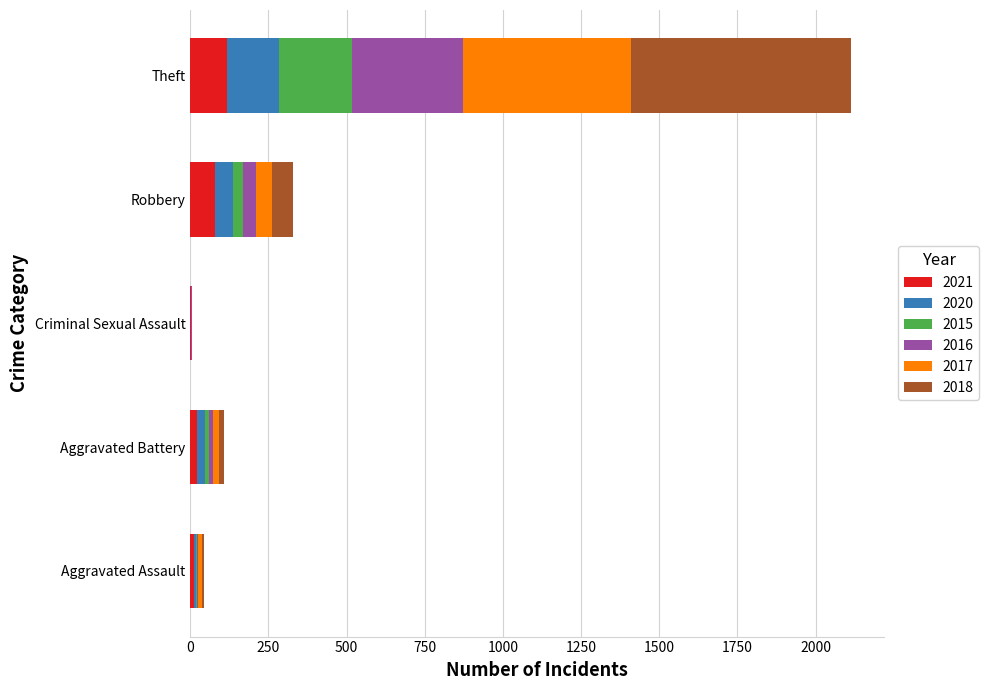

At which category is the sum across all series the highest?

Theft